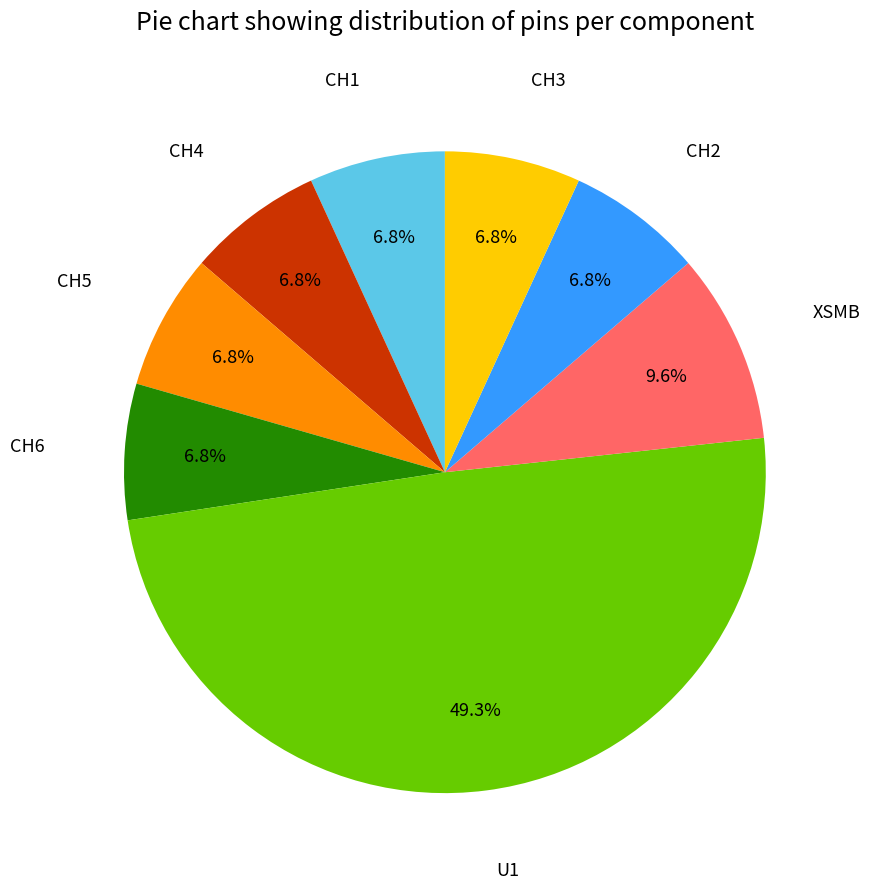

How many slices are in this pie chart?

8